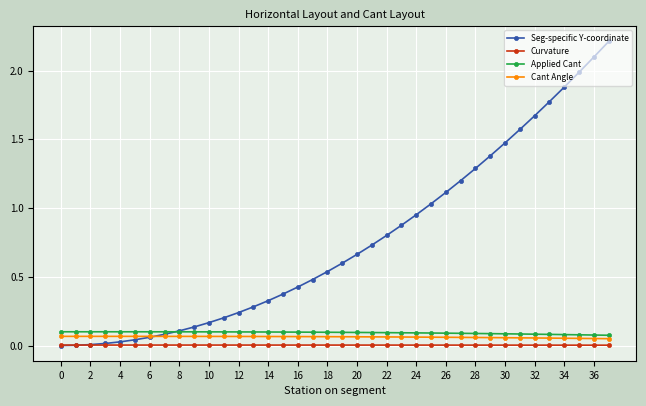

True or false: Cant Angle and Applied Cant cross at least once.

False